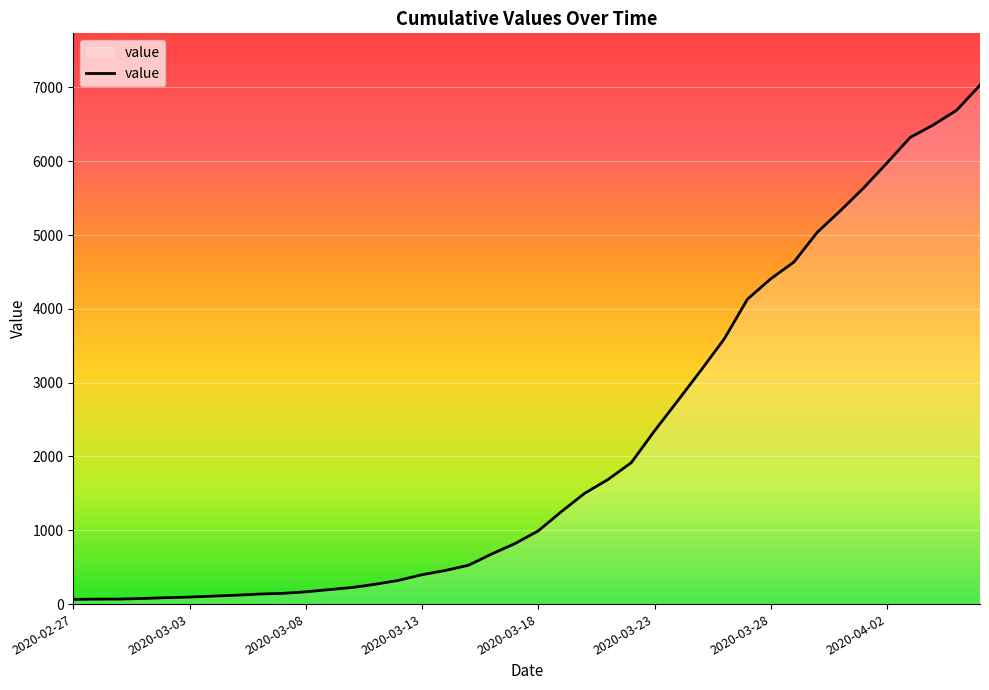

What is the greatest value displayed?

7030